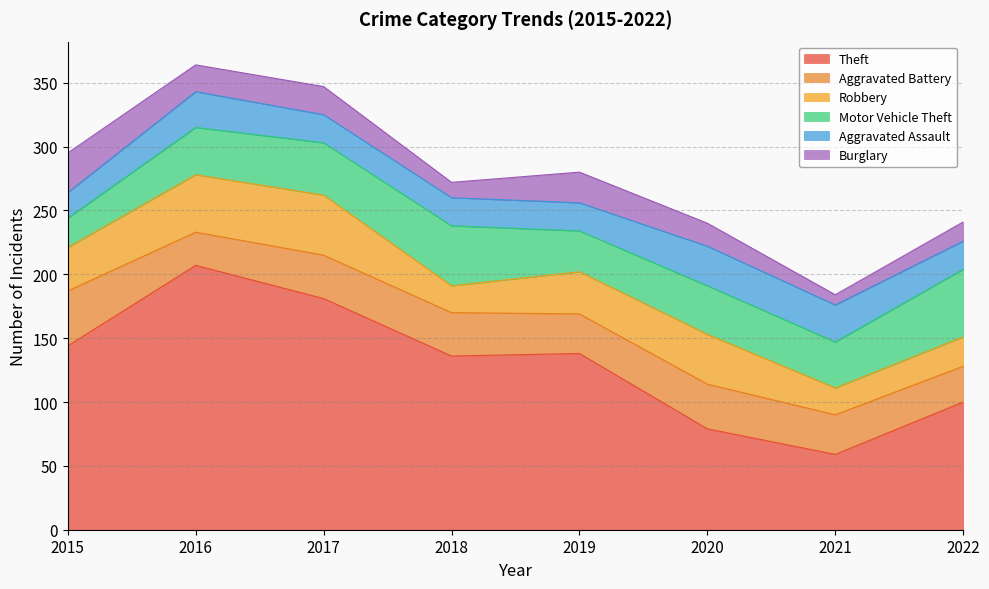

Is the value of Aggravated Assault at 2018 greater than the value of Theft at 2016?

No